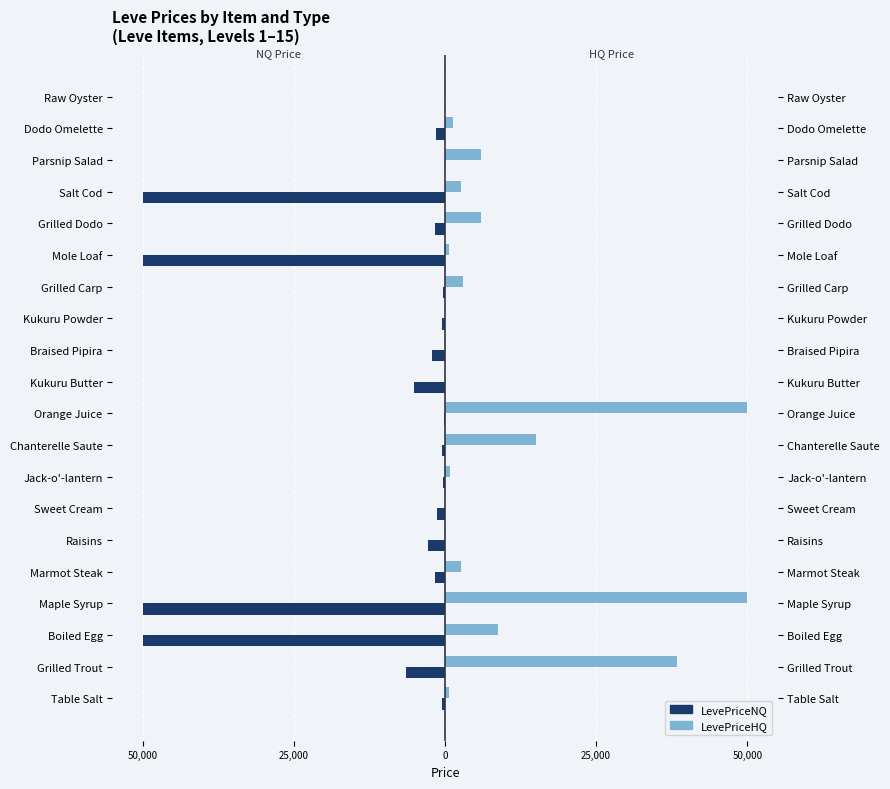

Rank the series by their maximum value, from lowest to highest.

LevePriceNQ, LevePriceHQ